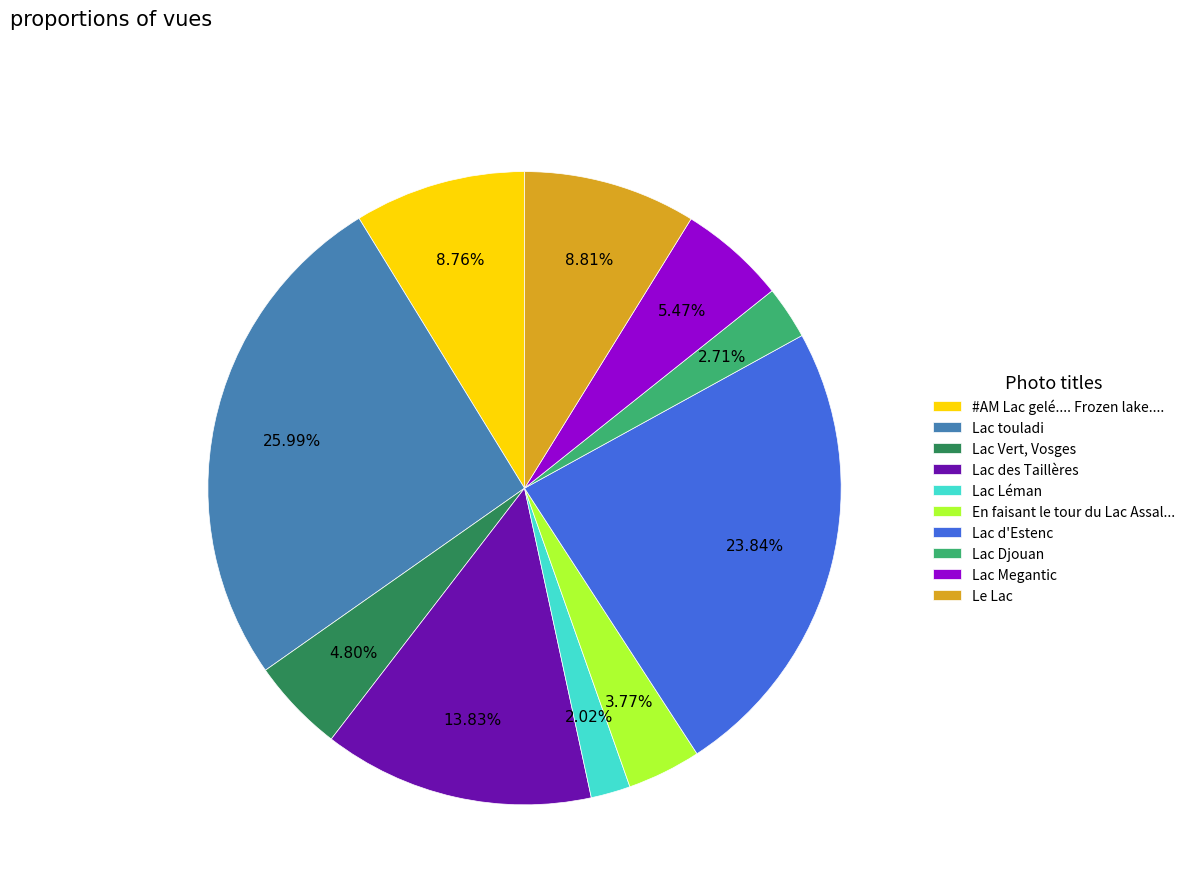

How many segments does this pie chart have?

10